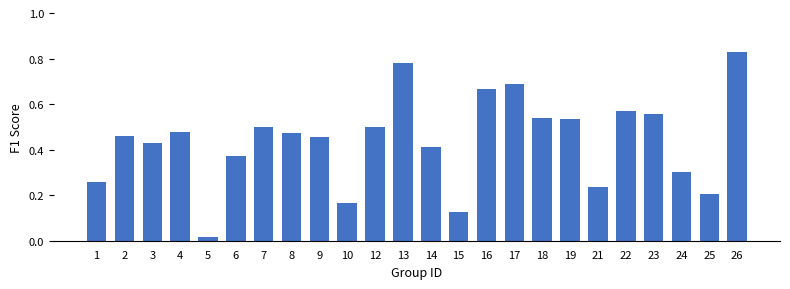

At which label is the value closest to 0?

5